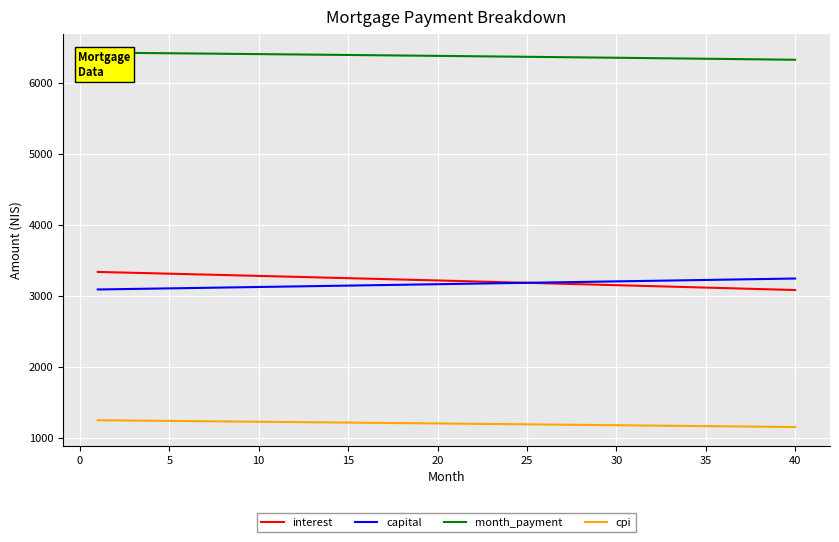

True or false: capital and month_payment intersect in this chart.

False